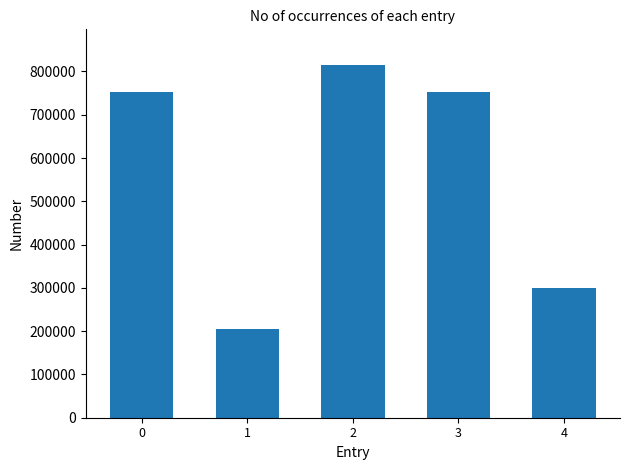

What is the maximum value shown in the chart?

815679